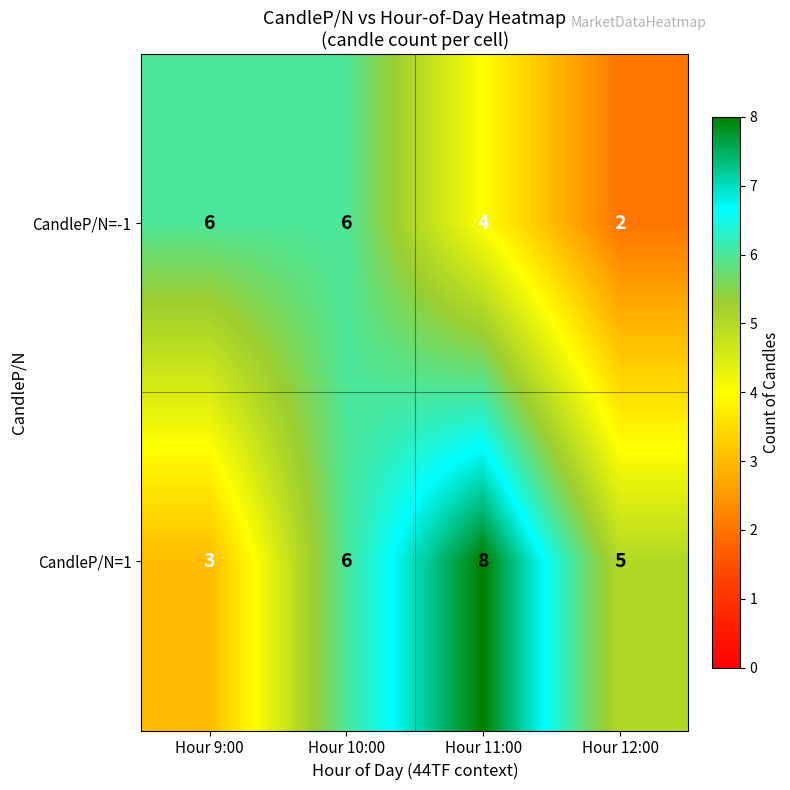

How many data points in CandleP/N=1 are less than 6?

2